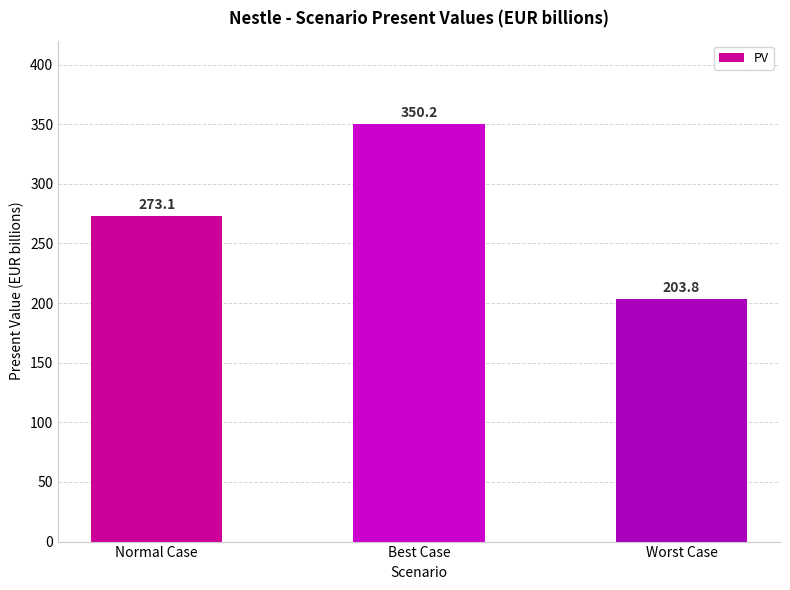

How many data points are less than 273?

1